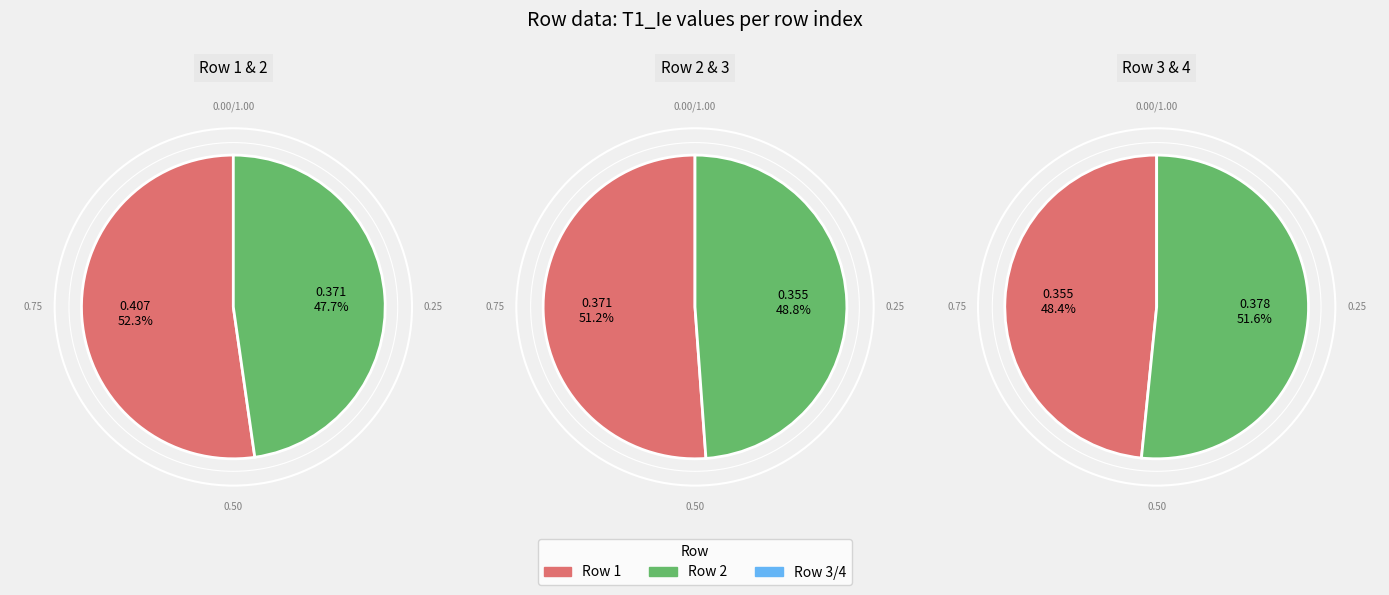

Combined, do 2 and 1 account for over 50%?

Yes